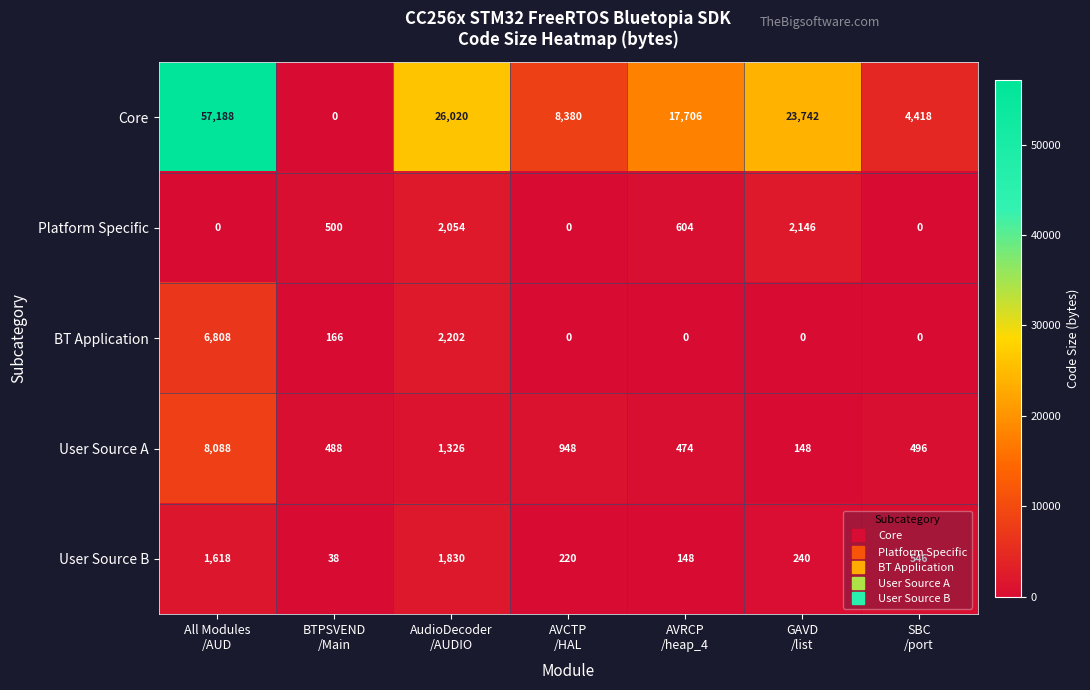

What is the greatest value displayed?

57188